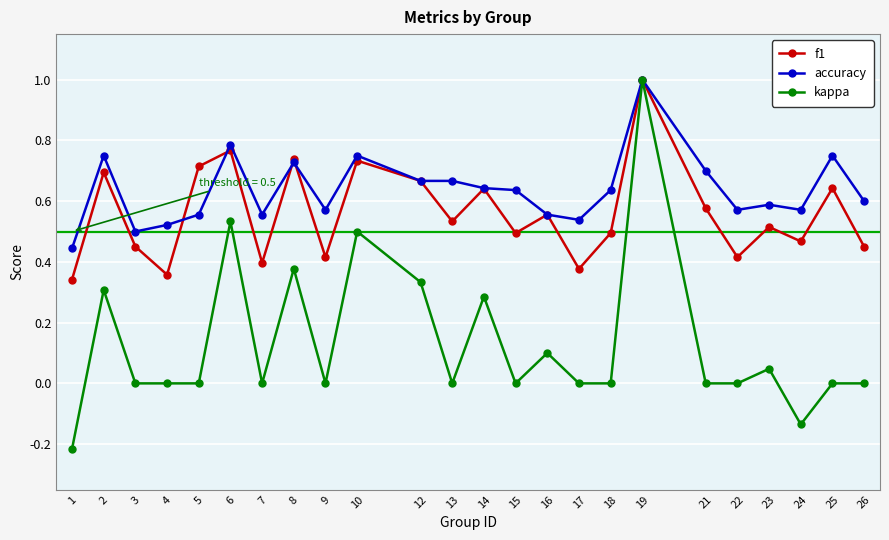

True or false: f1 has a value of 0.6 at 7.

False